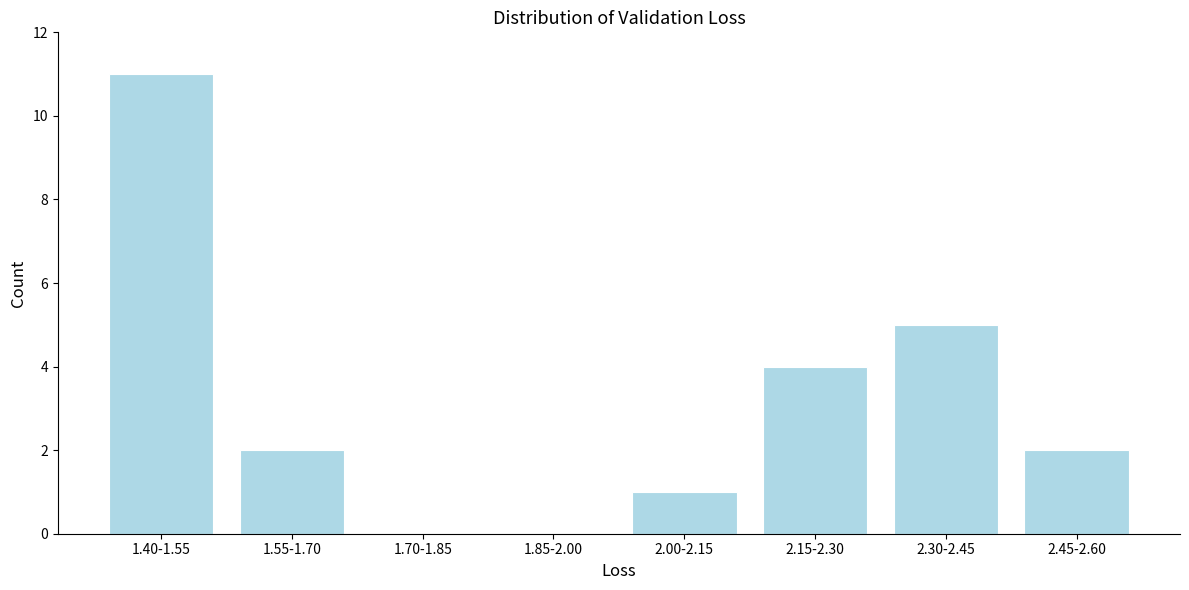

Reading left to right, transcribe all the data shown in this chart.

1.40-1.55=11	1.55-1.70=2	1.70-1.85=0	1.85-2.00=0	2.00-2.15=1	2.15-2.30=4	2.30-2.45=5	2.45-2.60=2